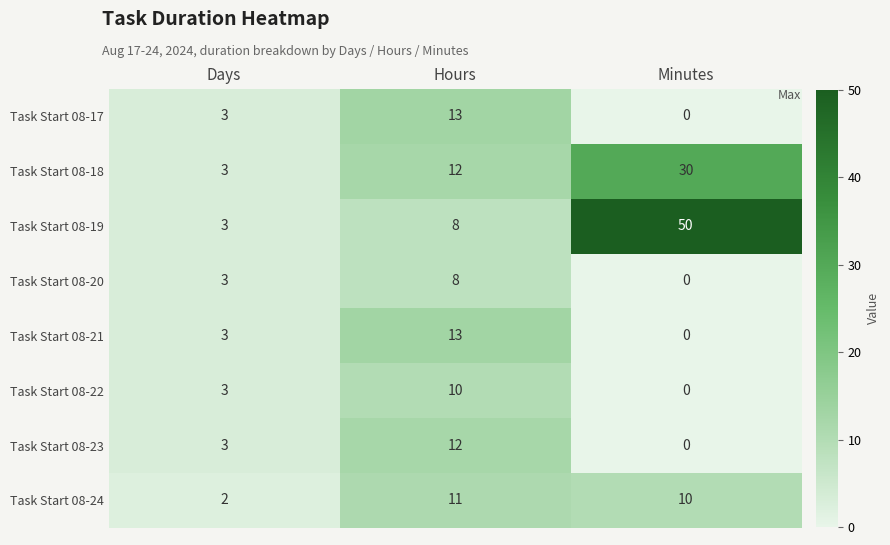

Which series has the largest total across all categories?

Task Start 08-19